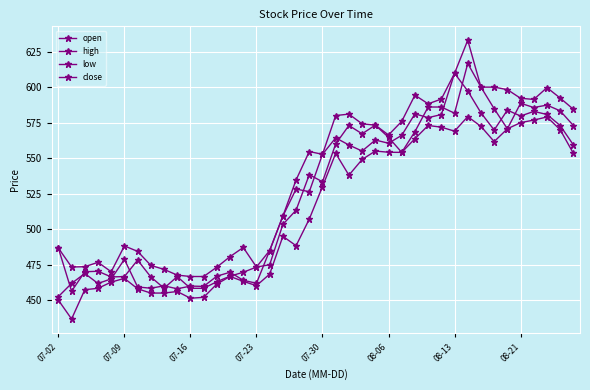

How many lines are shown in the chart?

4